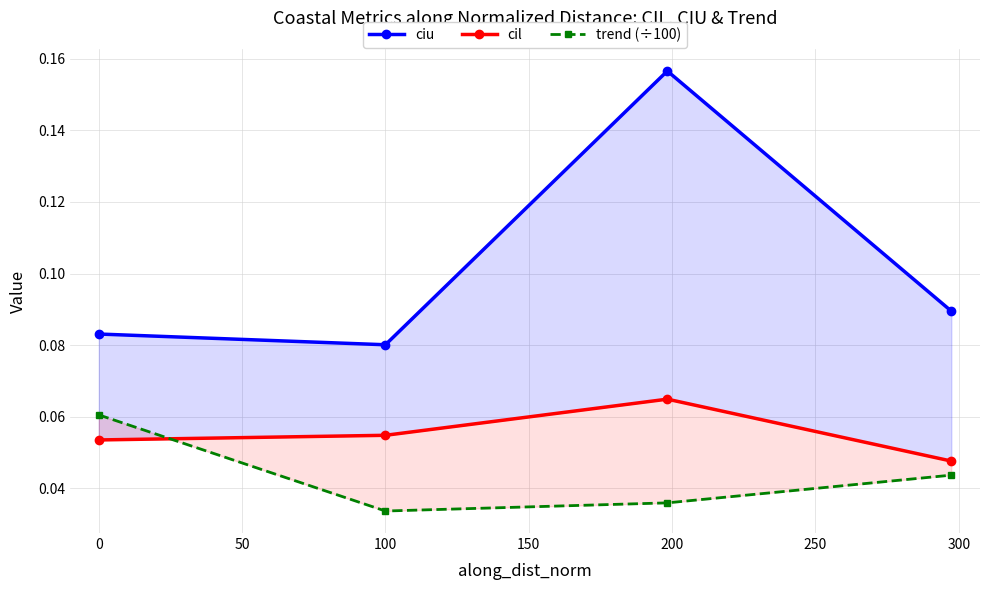

What is the difference between the maximum and minimum values in the ciu series?

0.1